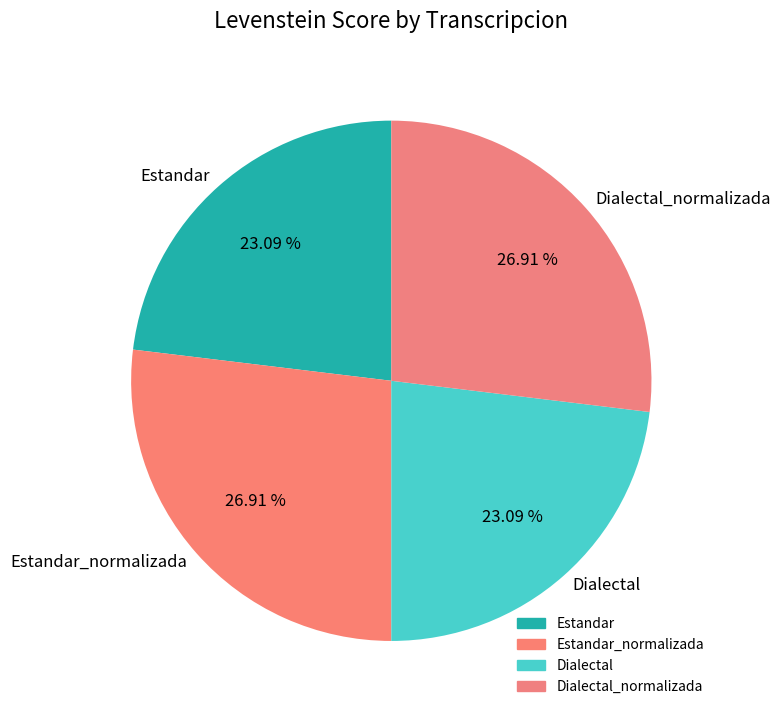

Does Estandar represent more than half of the total?

No